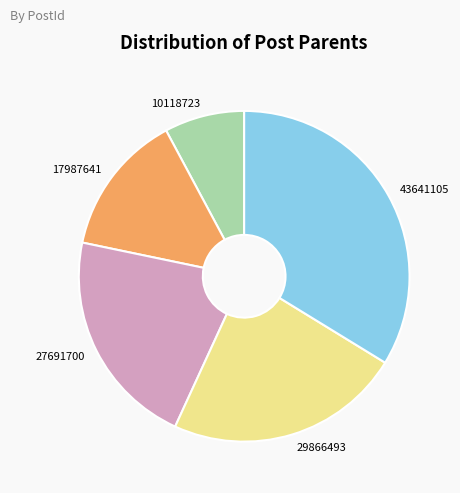

Count the number of slices in the pie.

5